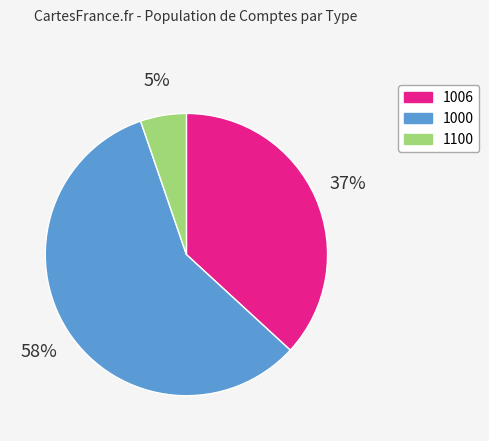

To the nearest percent, what percentage of the pie is 1000?

58%